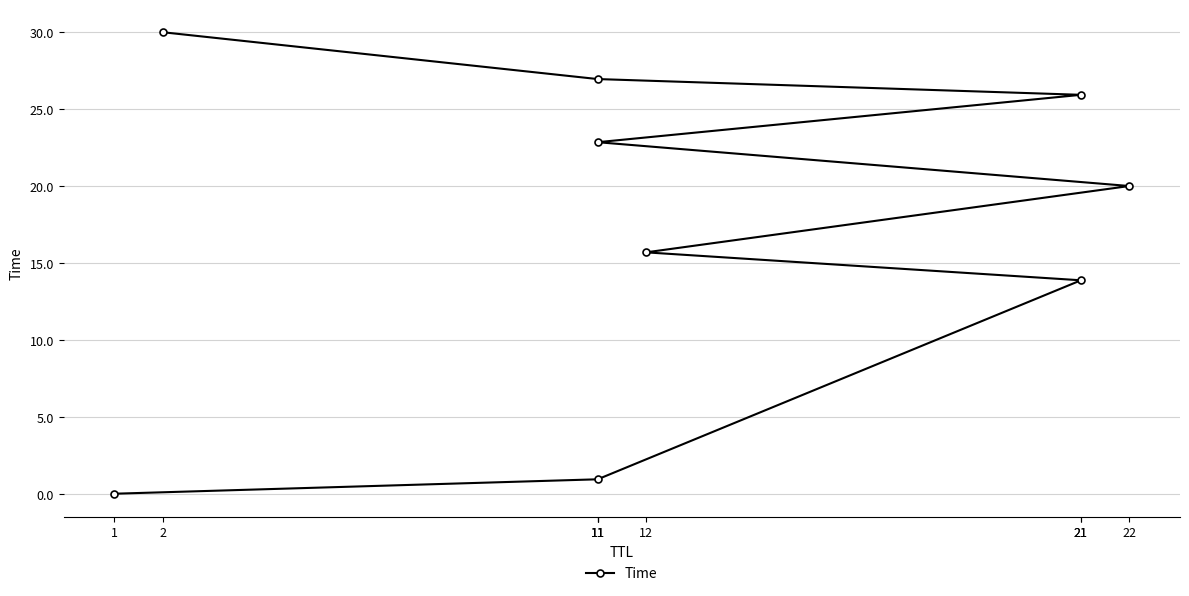

At which label does the data first exceed 20?

22